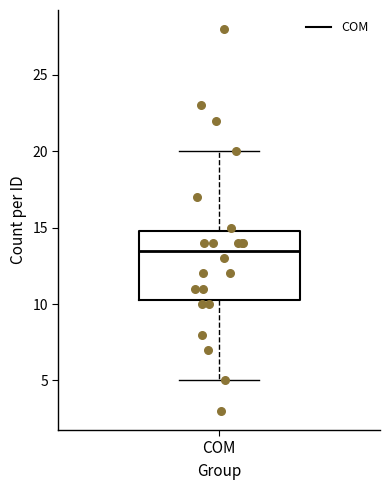

Transcribe this box plot: give where the median line is, the range the box spans, and where the two whiskers end, as read against the y-axis. The values are not printed on the chart, so give them approximately, as read against the axis.

median 13.5, box 10.5 to 15.0, whiskers 5.0 to 20.0